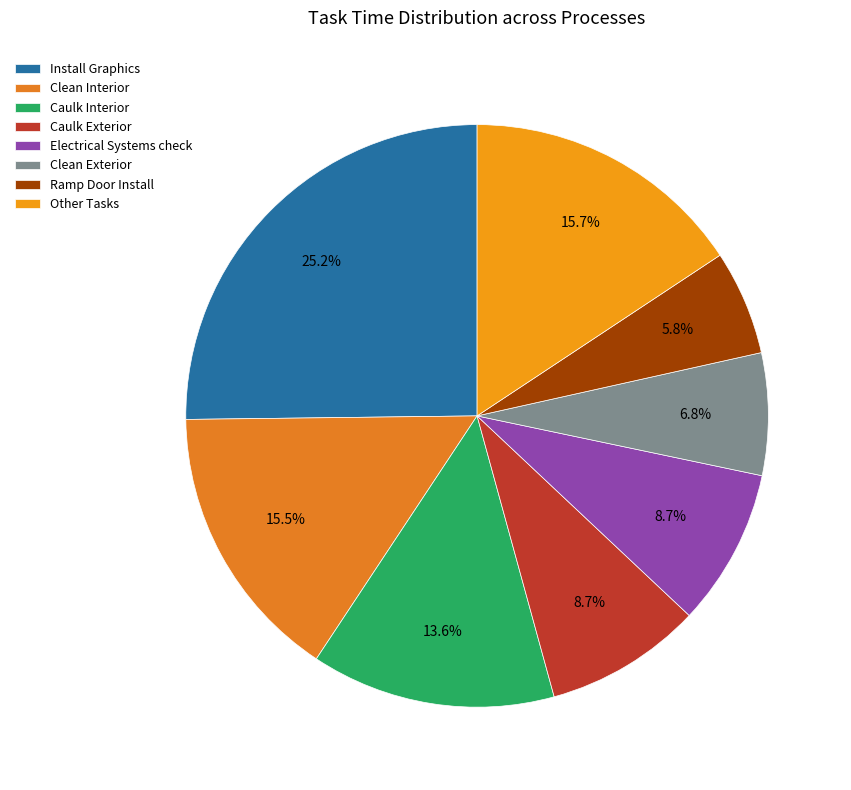

How many slices are in this pie chart?

8